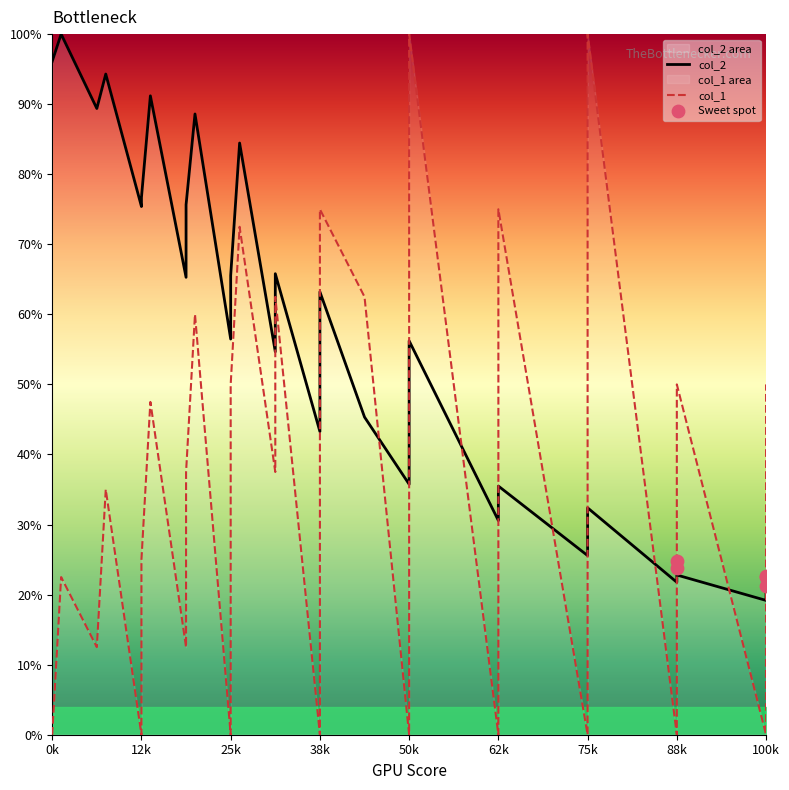

Which series reaches the maximum Y coordinate?

col_2